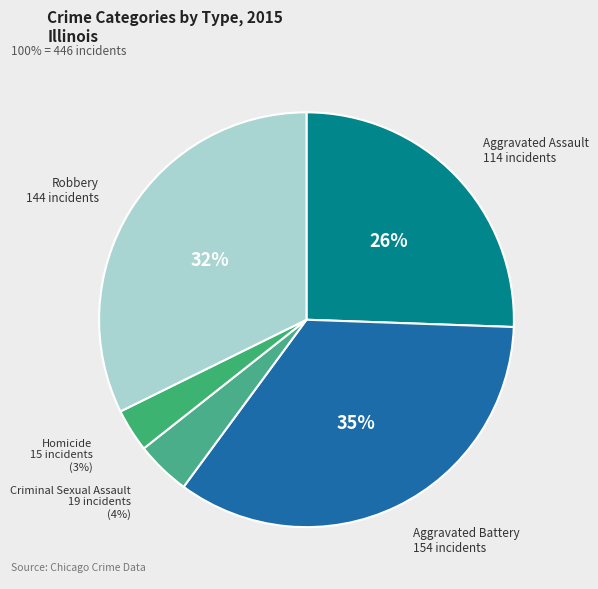

Do Criminal Sexual Assault and Robbery together represent more than half of the pie?

No